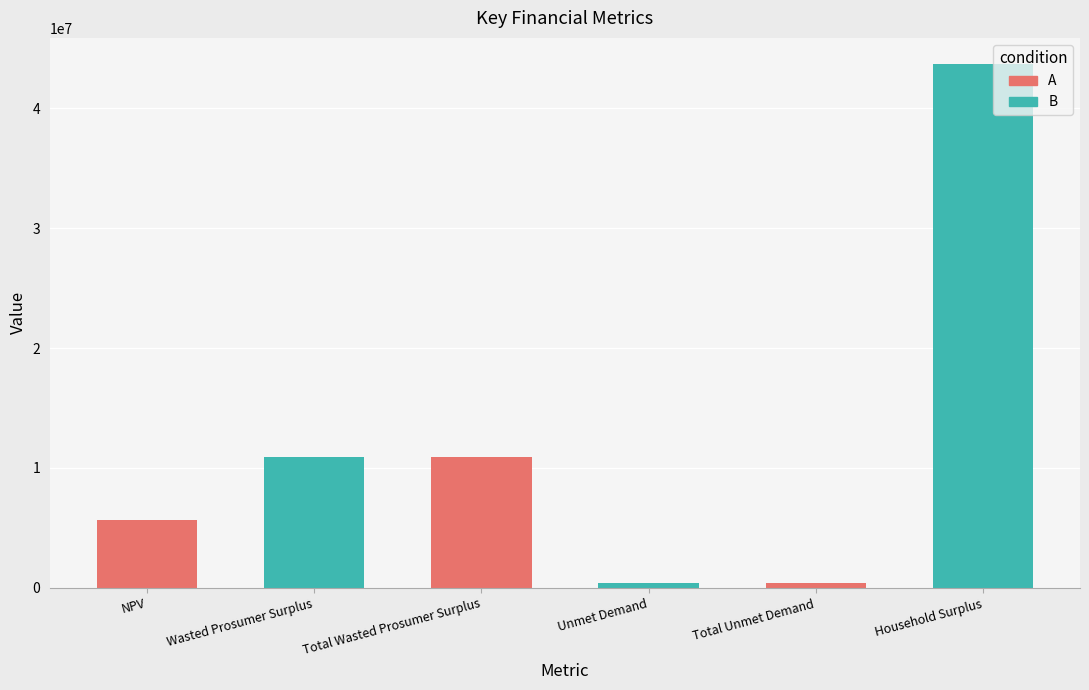

Does the chart contain any negative values?

No